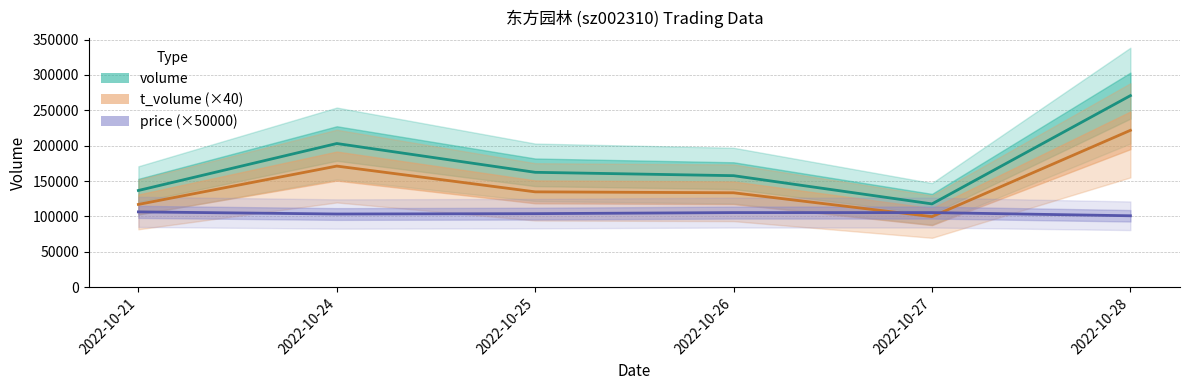

What is the approximate value of t_volume (×40) at 2022-10-27?

99800.0